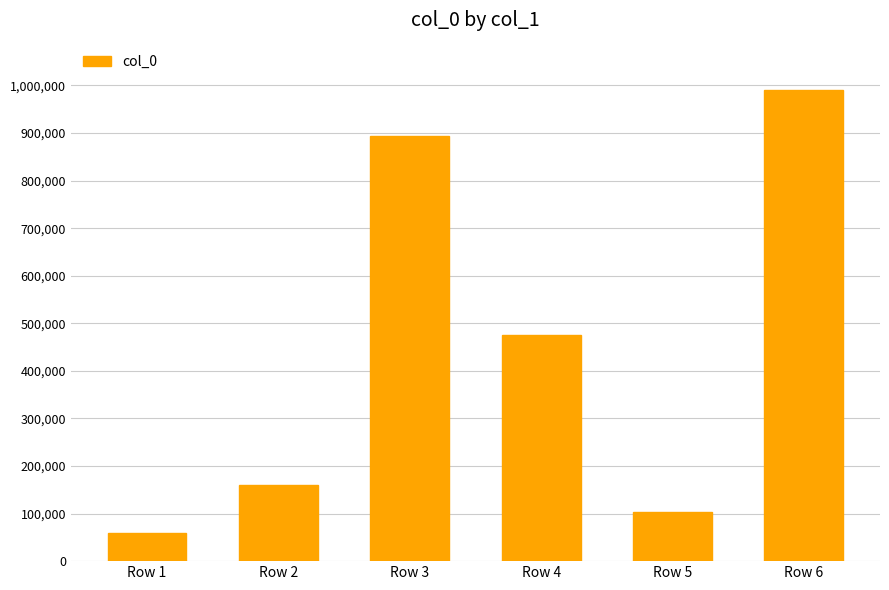

What is the approximate value at Row 4, to the nearest 50?

475700